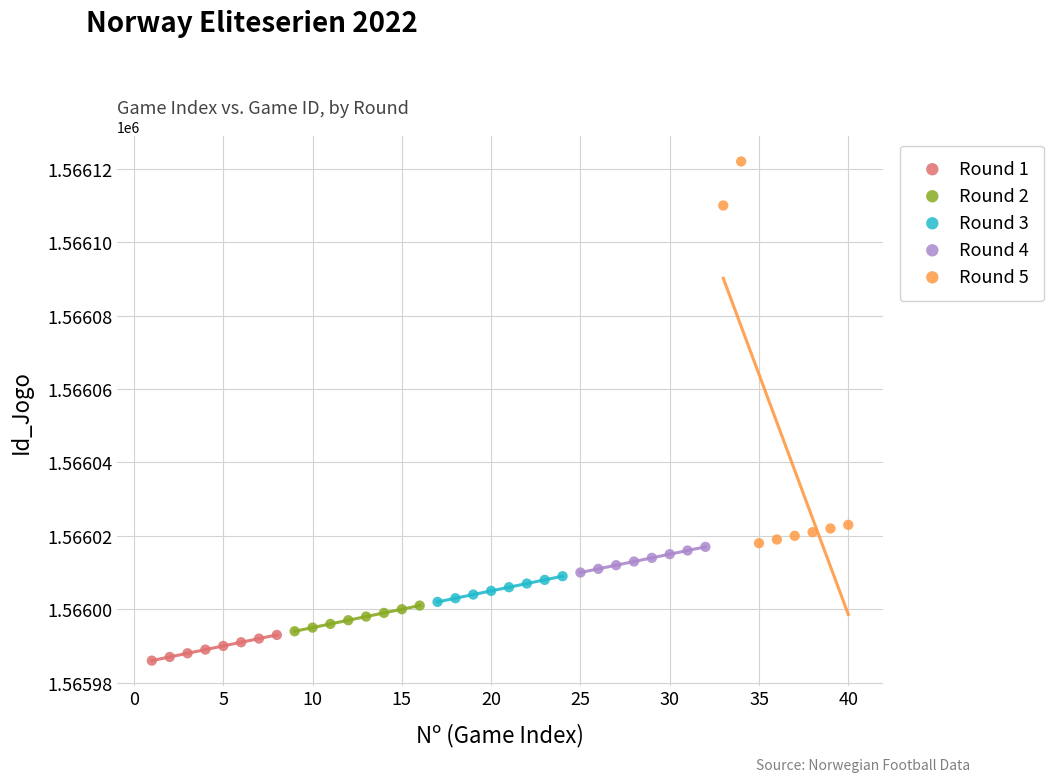

Which series contains the highest Y value?

Round 5